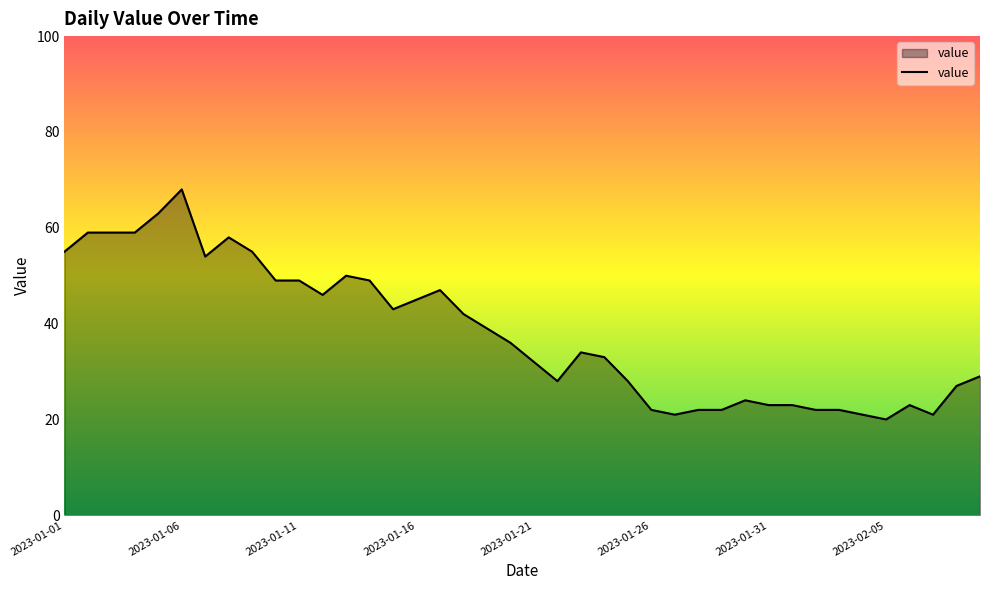

Reading left to right, what are all the values shown in this chart?

55	59	59	59	63	68	54	58	55	49	49	46	50	49	43	45	47	42	39	36	32	28	34	33	28	22	21	22	22	24	23	23	22	22	21	20	23	21	27	29